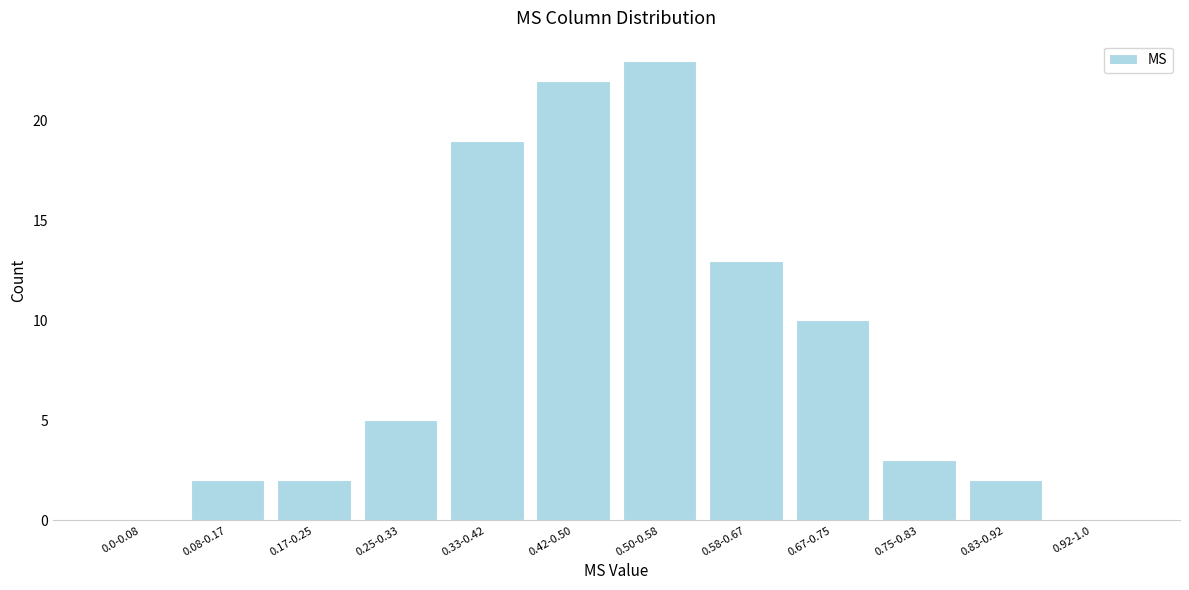

Reading left to right, transcribe all the data shown in this chart.

0.0-0.08=0	0.08-0.17=2	0.17-0.25=2	0.25-0.33=5	0.33-0.42=19	0.42-0.50=22	0.50-0.58=23	0.58-0.67=13	0.67-0.75=10	0.75-0.83=3	0.83-0.92=2	0.92-1.0=0